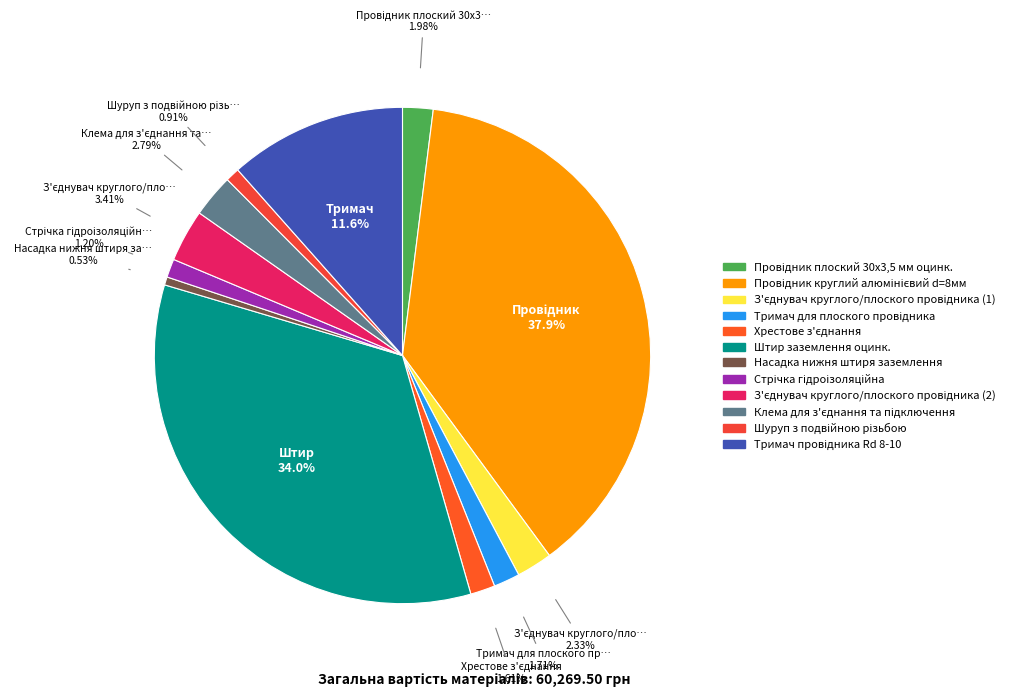

Is Тримач провідника Rd 8-10 the majority of the pie?

No